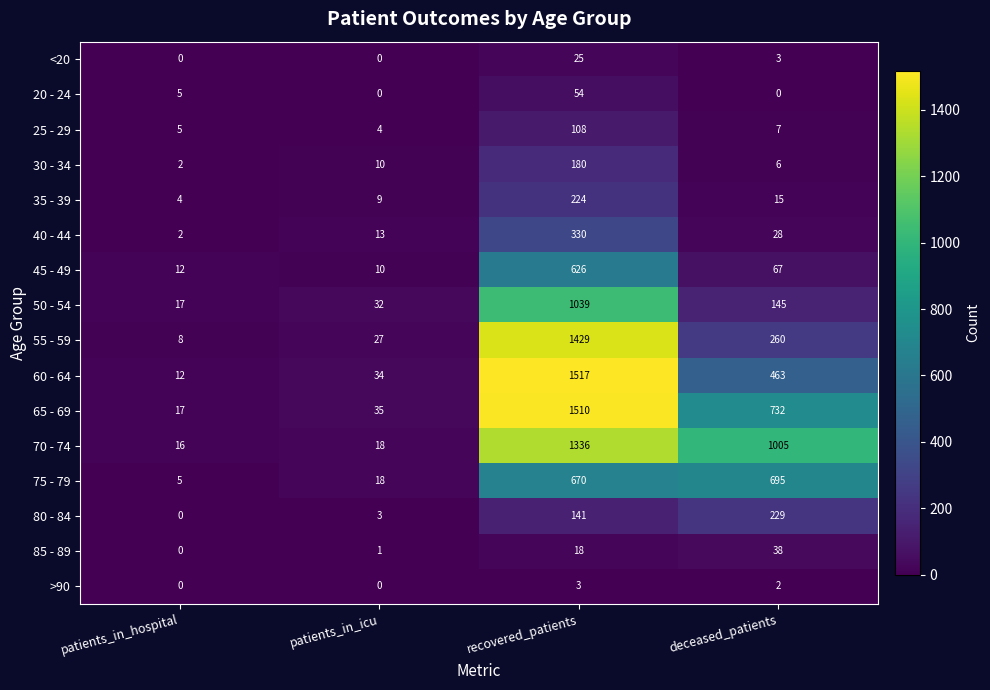

Which series has the largest range (max minus min)?

60 - 64